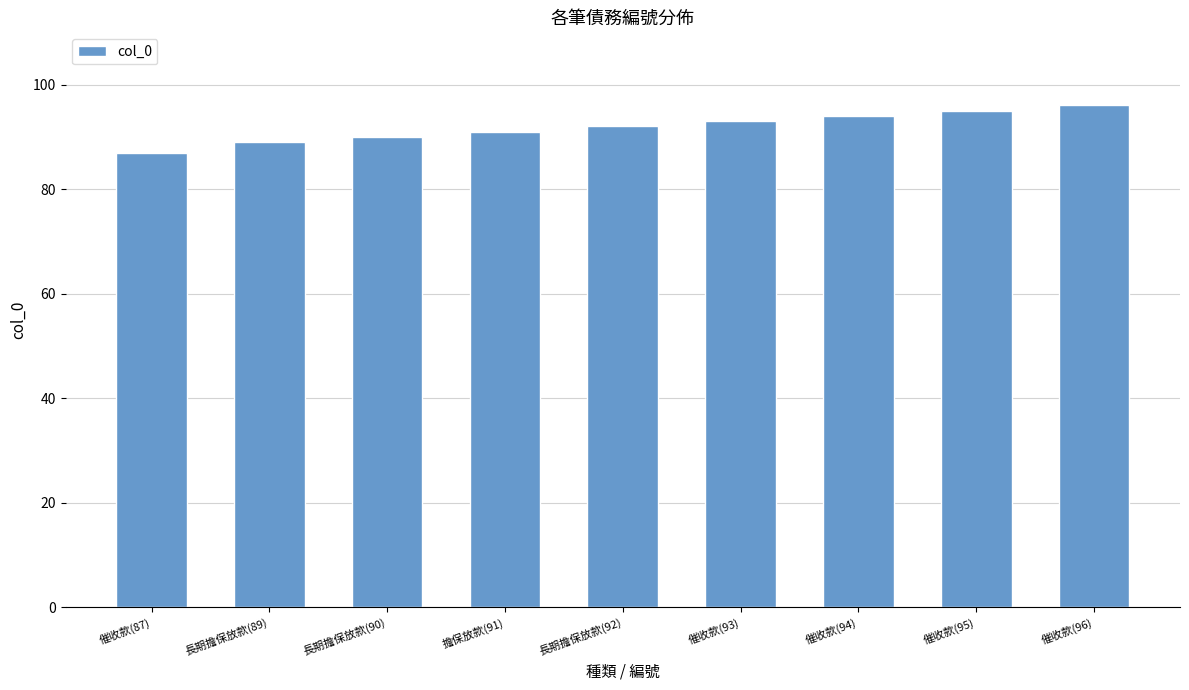

What is the label of the 7th bar from the right?

長期擔保放款(90)